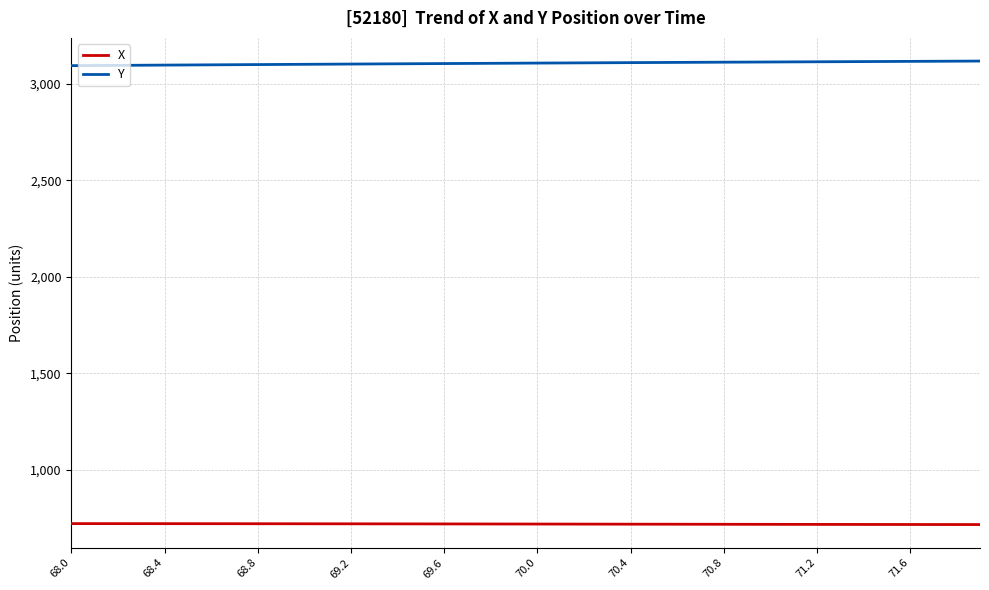

Which series has the largest total across all categories?

Y